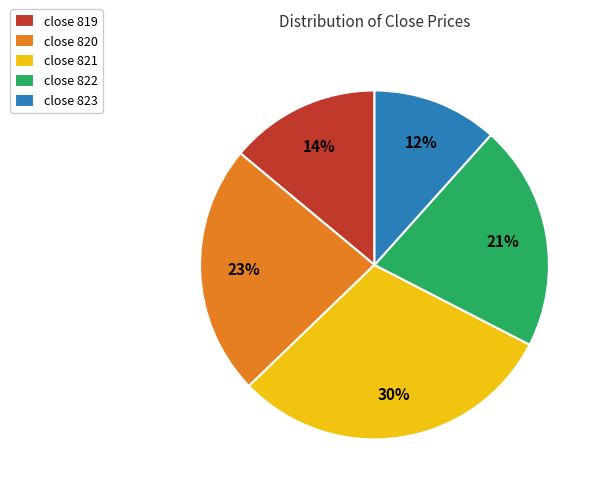

Which has a higher value, close 819 or close 821?

close 821